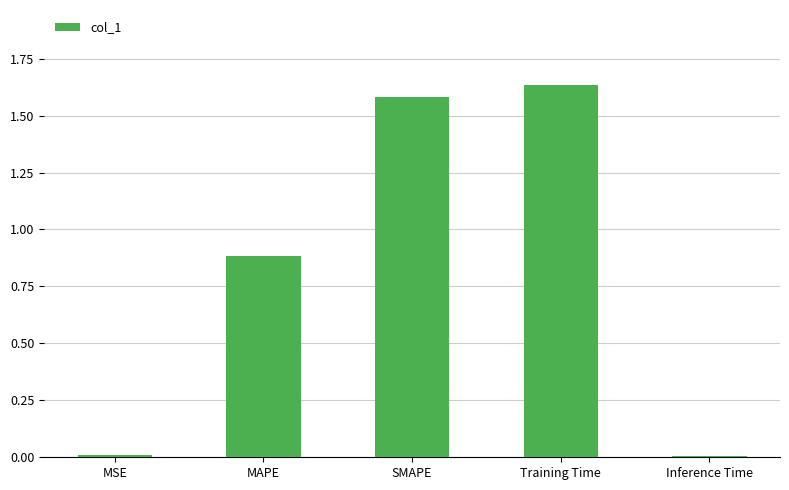

How many categories are shown in the chart?

5